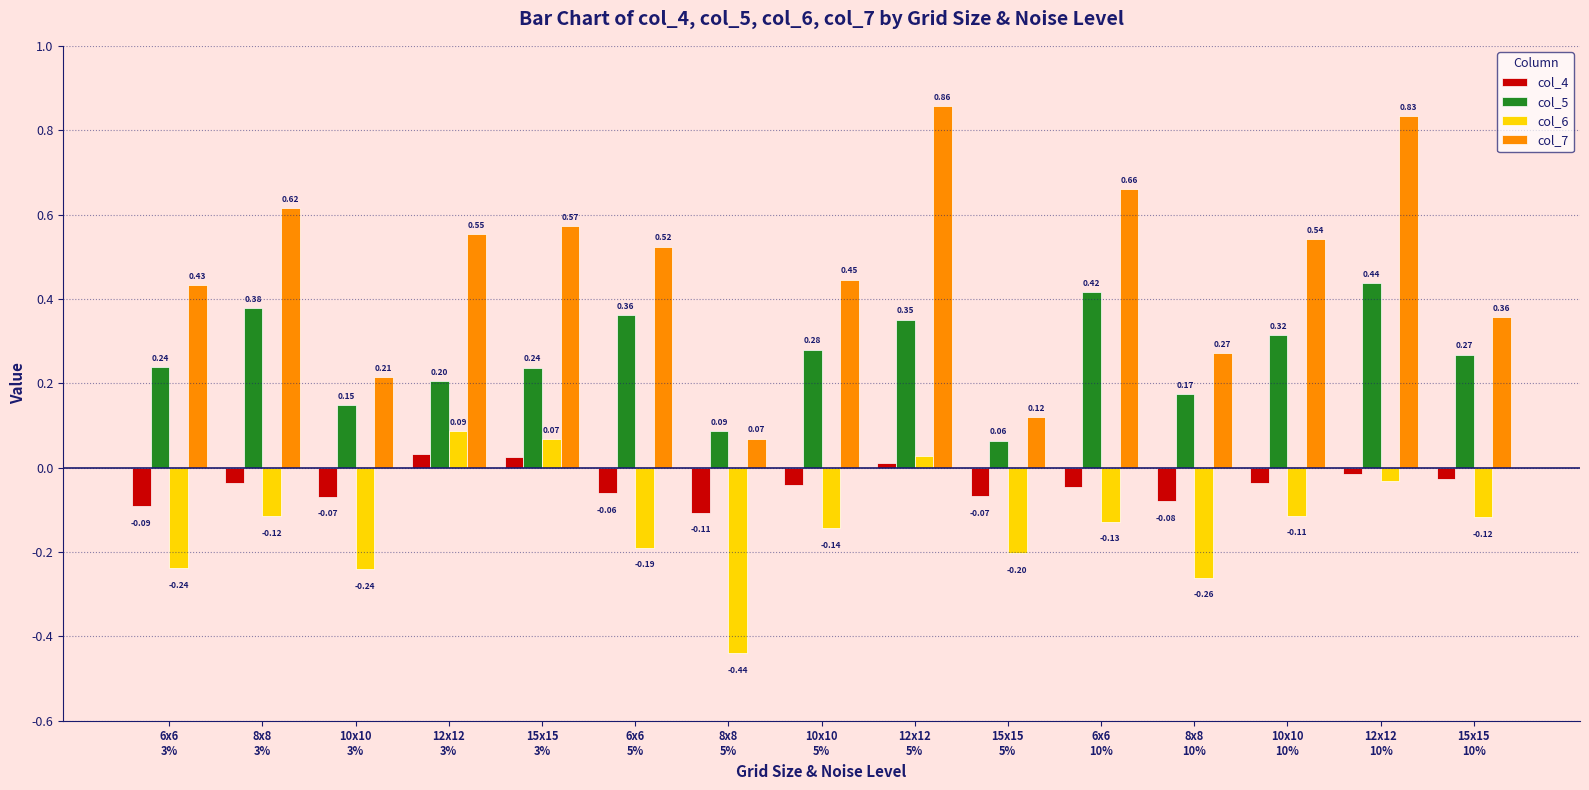

At how many categories does at least one series exceed 0?

15